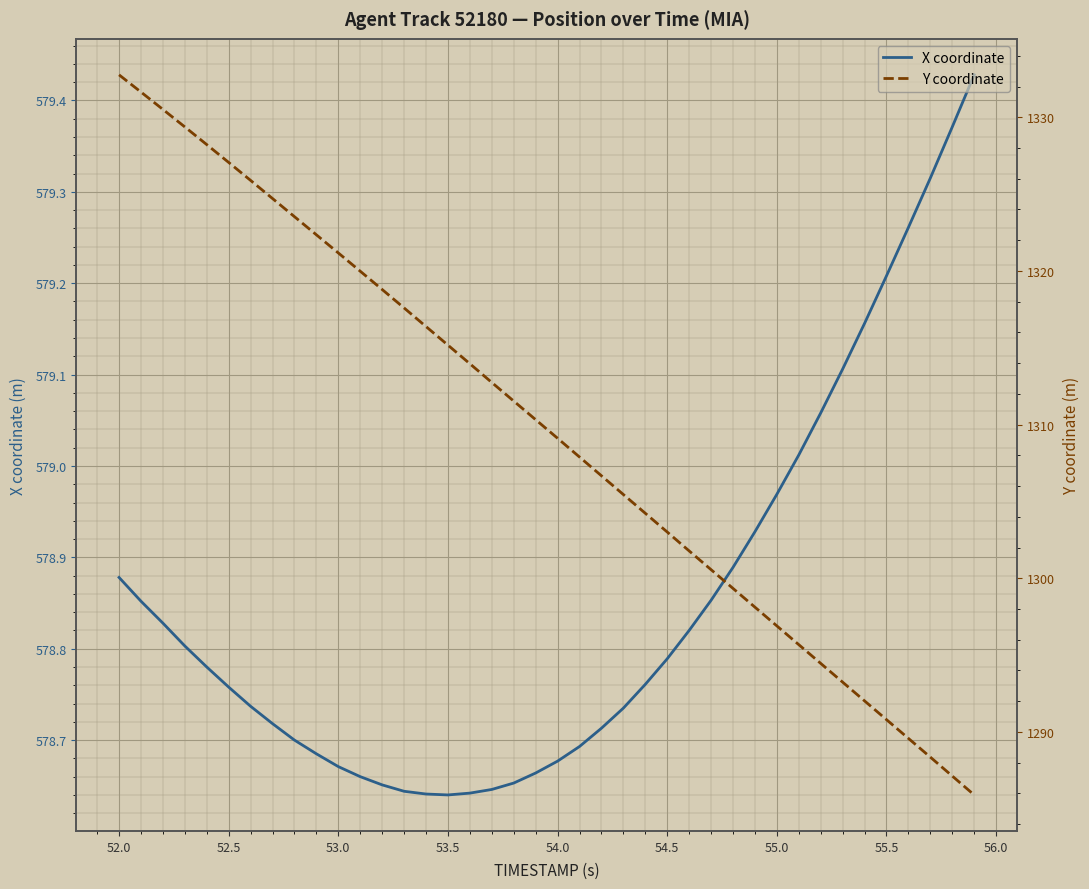

What is the average value of the X coordinate series?

578.8